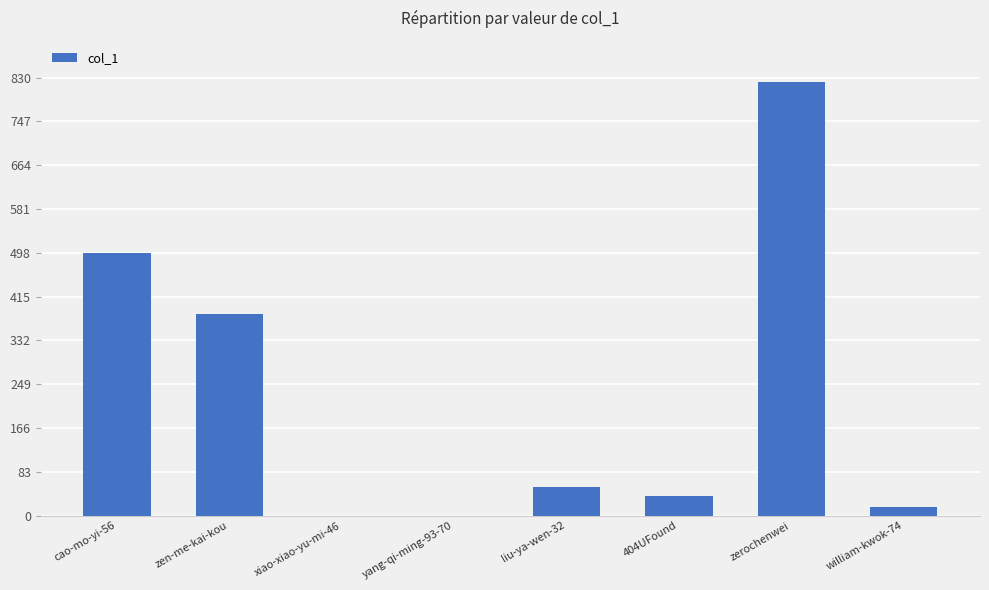

Between zen-me-kai-kou and xiao-xiao-yu-mi-46, which is larger?

zen-me-kai-kou